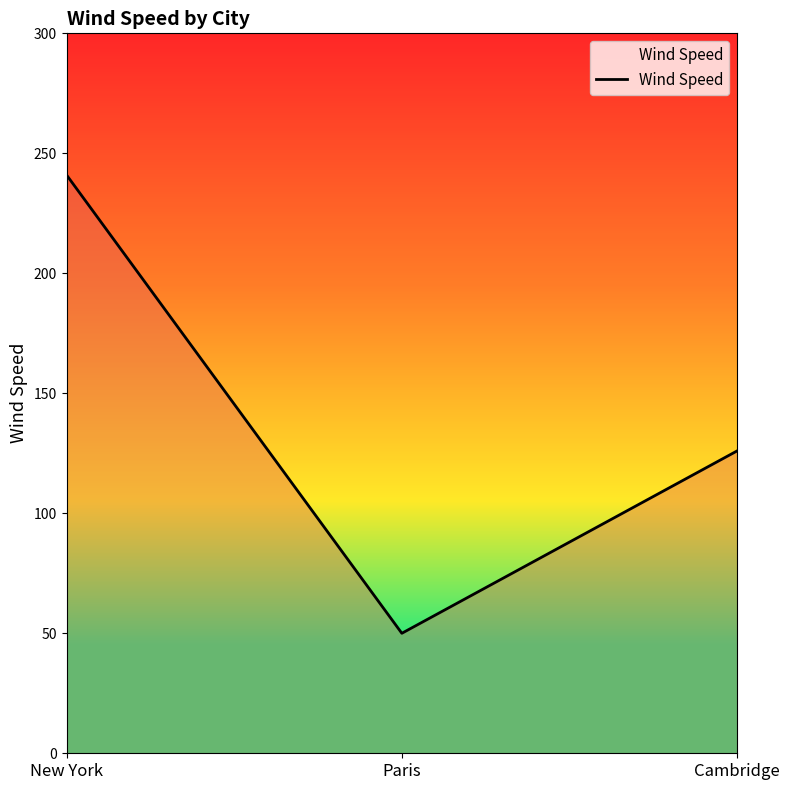

What is the sum of all values?

417